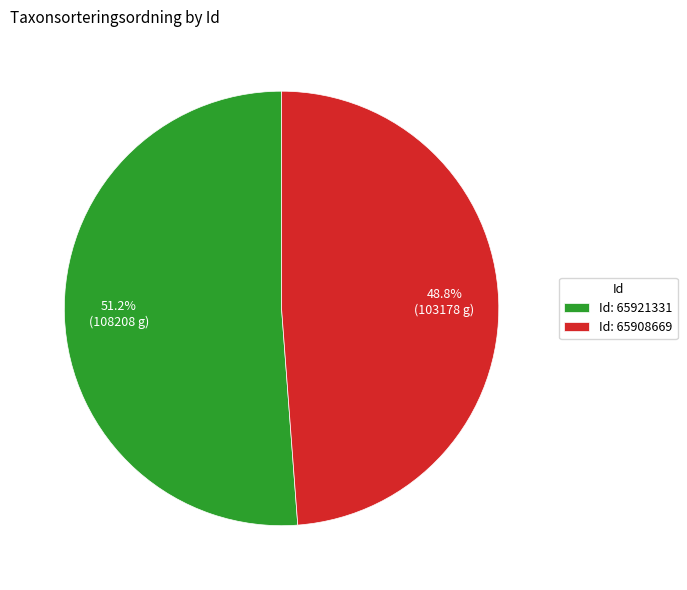

Which slice represents more than half of the pie?

Id: 65921331